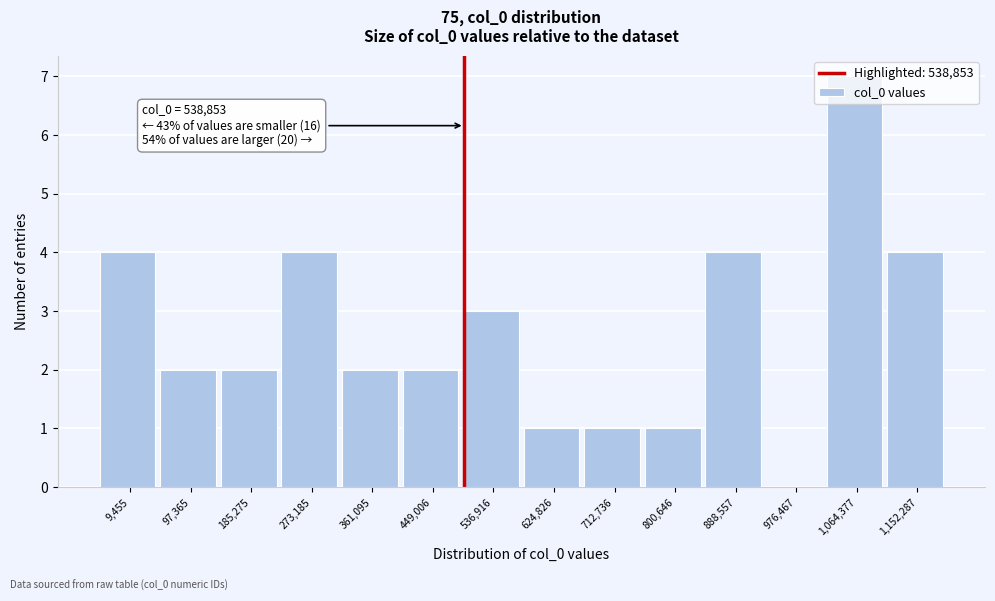

What is the greatest value displayed?

7